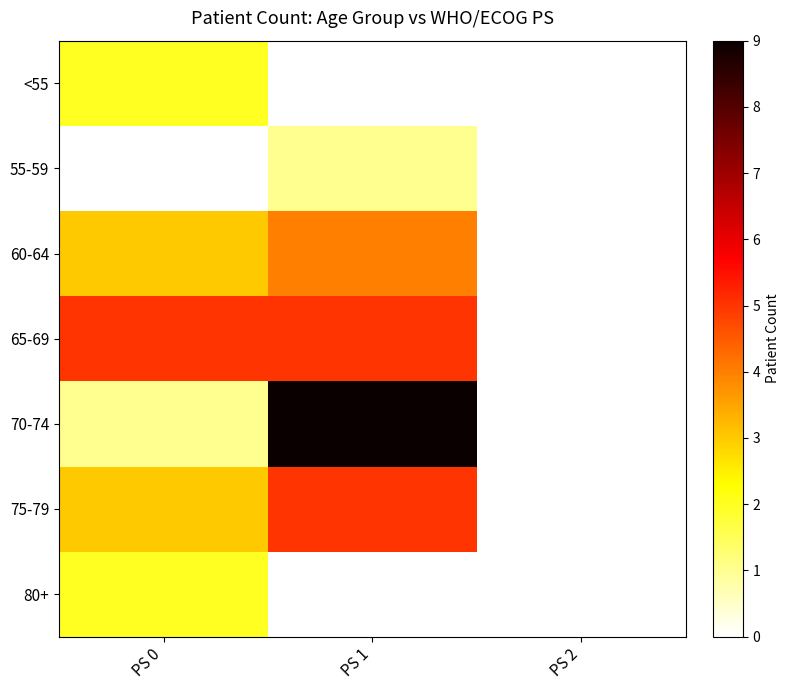

At PS 0, list the series in order from smallest to largest.

55-59, 70-74, <55, 80+, 60-64, 75-79, 65-69